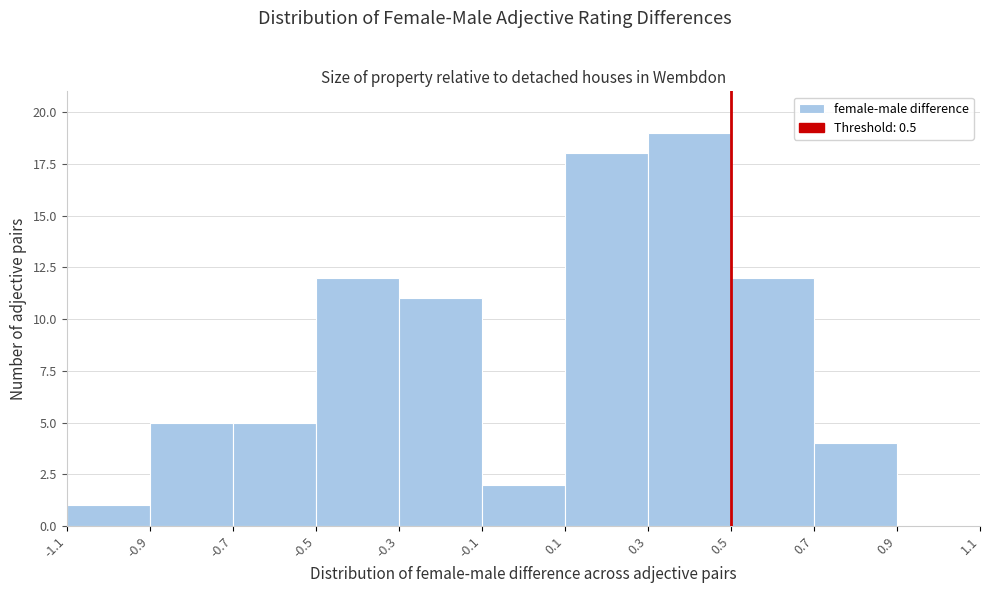

Reading left to right, transcribe this chart: for each bar, give the range it covers on the x-axis and its height. The values are not printed on the chart, so give them approximately, as read against the axis.

-1.1 to -0.9: 1
-0.9 to -0.7: 5
-0.7 to -0.5: 5
-0.5 to -0.3: 12
-0.3 to -0.1: 11
-0.1 to 0.1: 2
0.1 to 0.3: 18
0.3 to 0.5: 19
0.5 to 0.7: 12
0.7 to 0.9: 4
0.9 to 1.1: 0